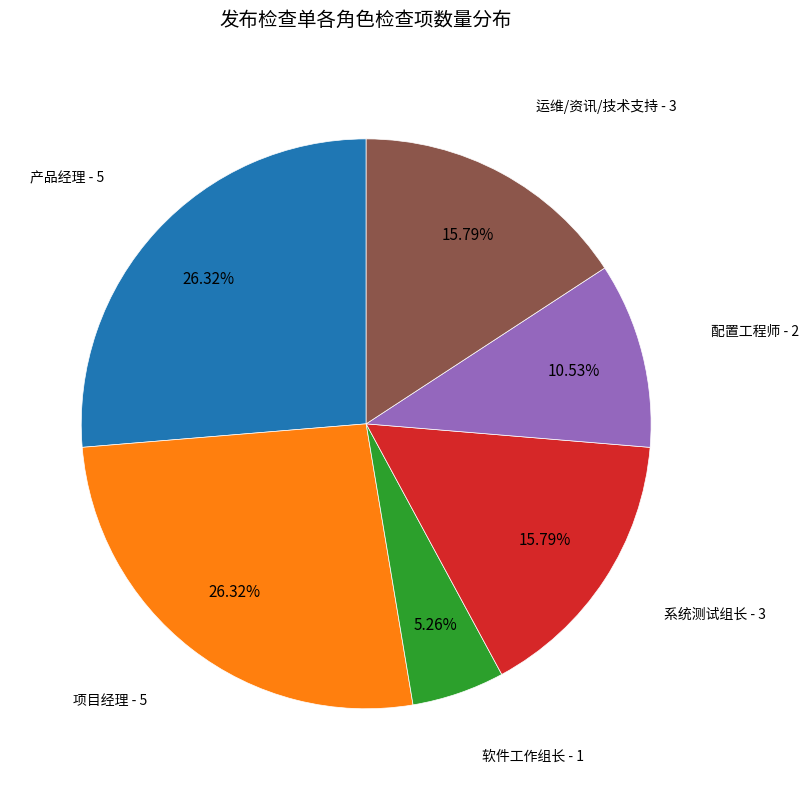

What is the smallest slice in the pie chart?

软件工作组长